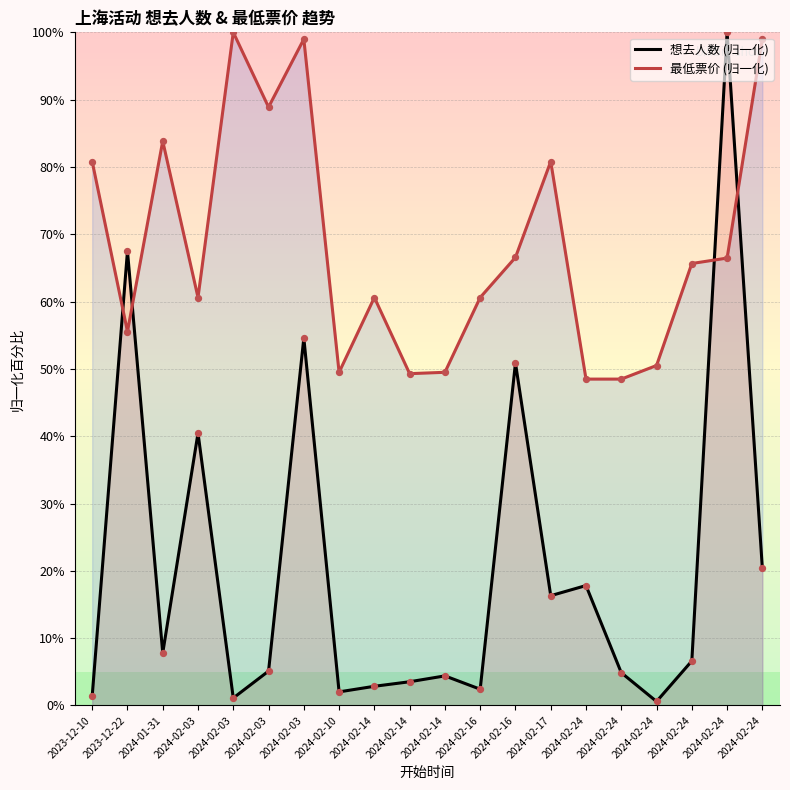

What is the total value across all series at 2024-02-14?

63.5